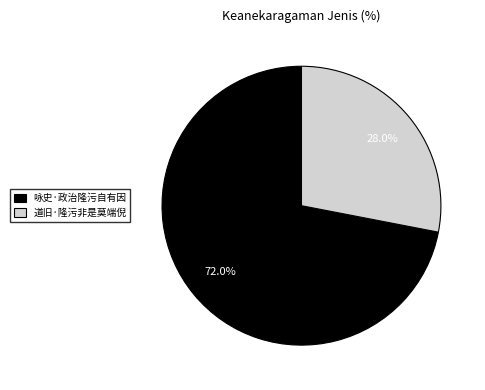

What is the total percentage of 咏史·政治隆污自有因 and 道旧·隆污非是莫端倪?

100.0%